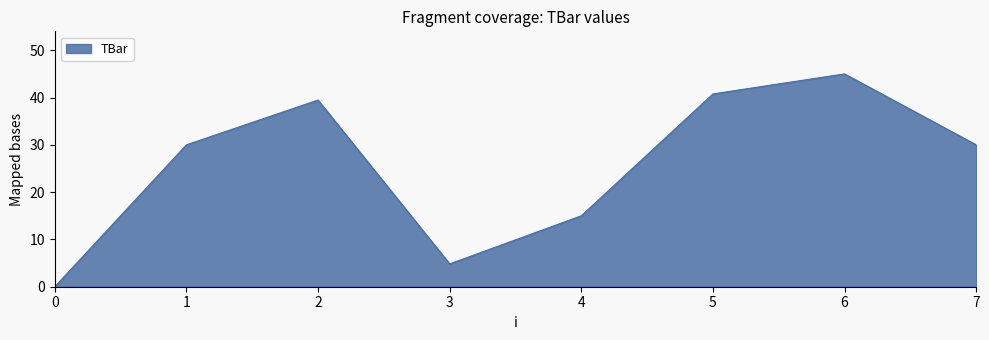

Where is the first local minimum?

3